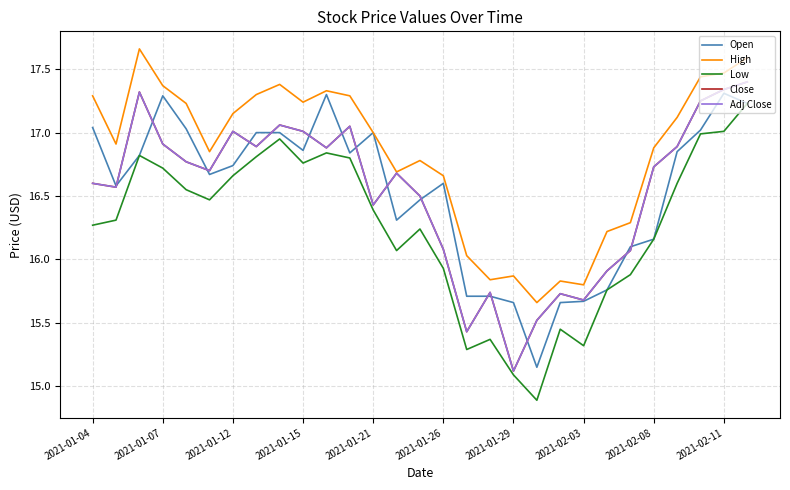

What are all the series names shown in the legend?

Open, High, Low, Close, Adj Close